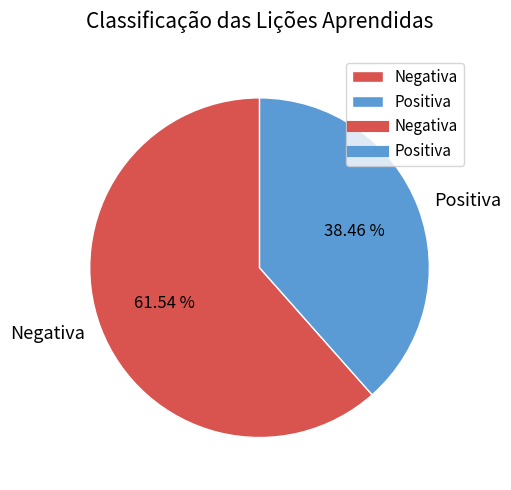

Is the sum of Negativa and Positiva greater than half?

Yes